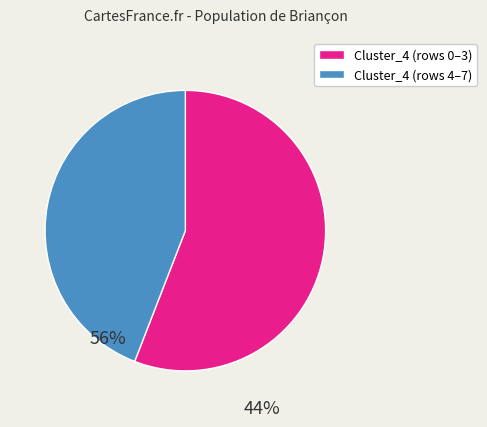

Is there a majority slice in this chart?

Yes